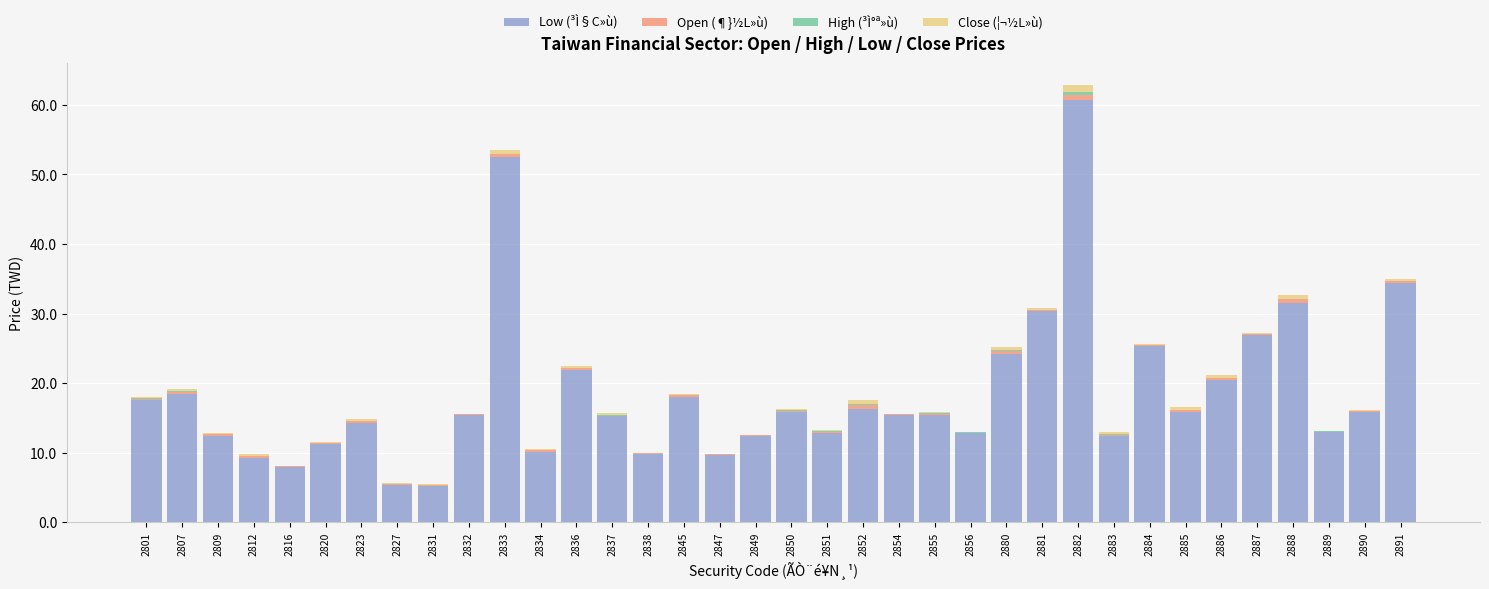

Are the bars grouped side by side (vs. stacked)?

No